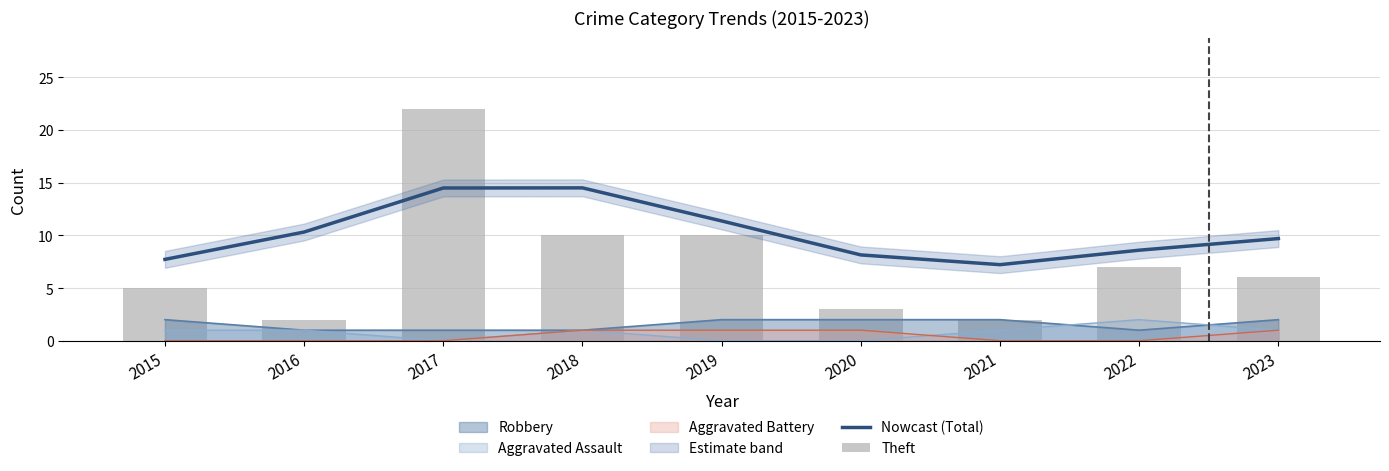

Is the value of Aggravated Battery at 2023 greater than the value of Aggravated Assault at 2022?

No